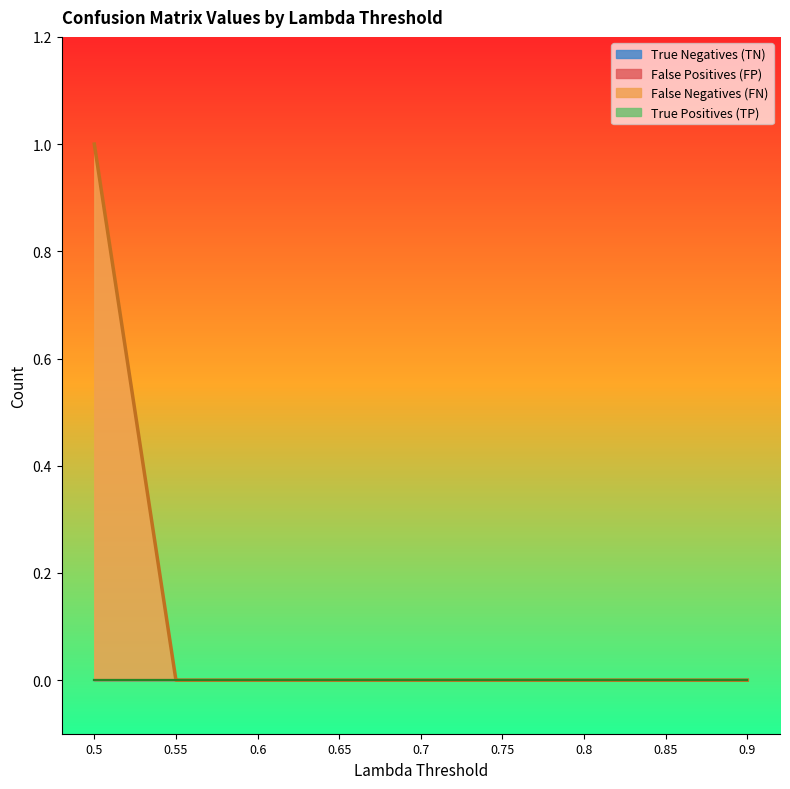

What is the label of the 4th point from the right?

0.75